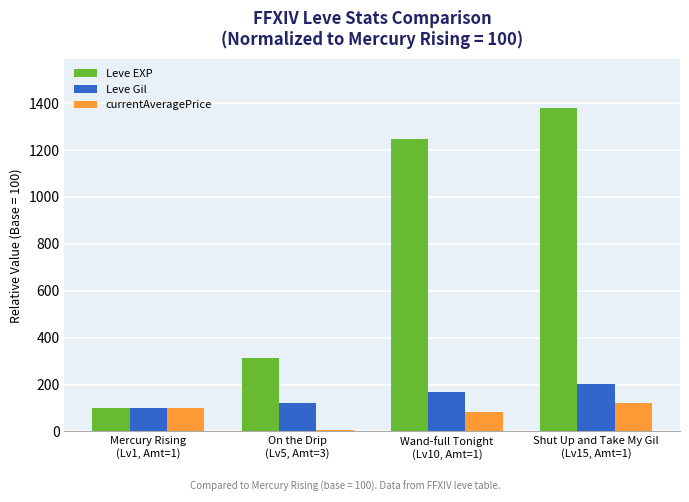

What is the sum of the Leve Gil values at On the Drip
(Lv5, Amt=3) and Mercury Rising
(Lv1, Amt=1)?

223.0